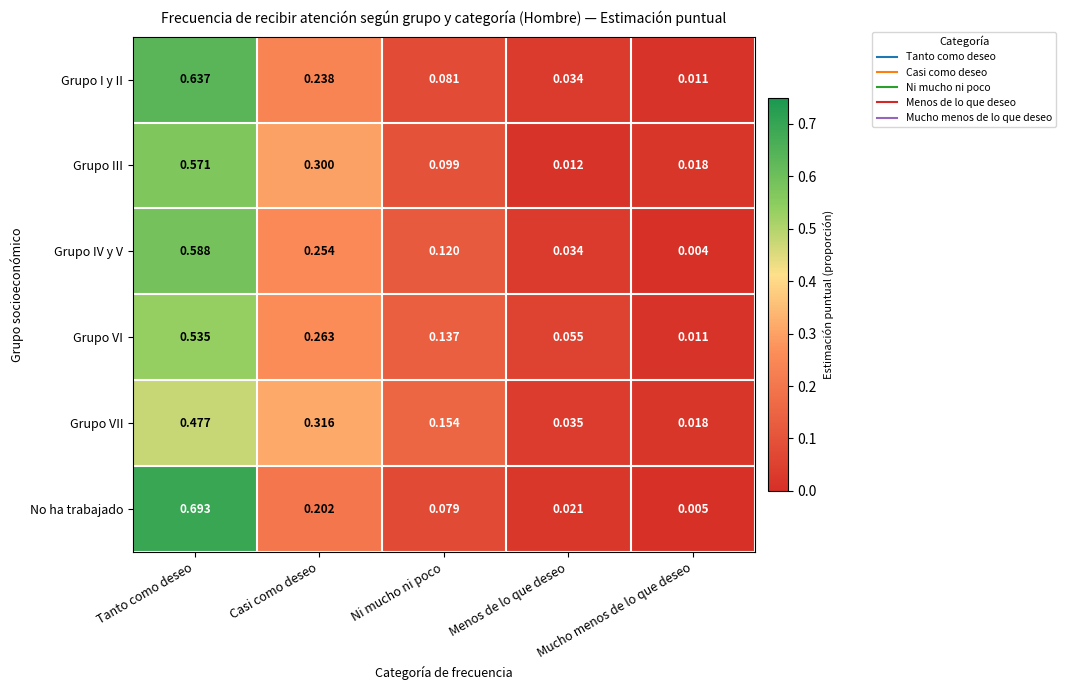

Count the number of categories in the chart.

5